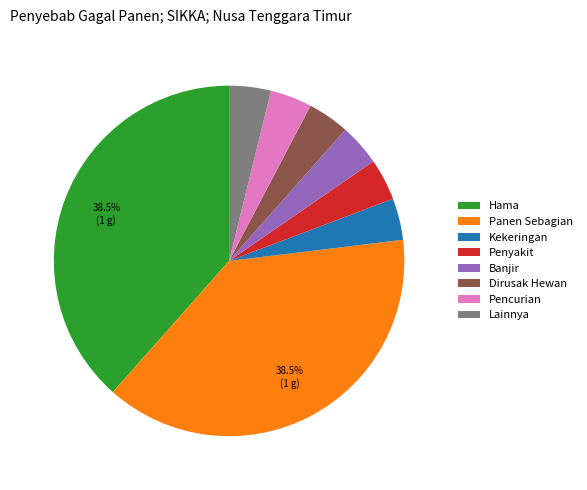

What is the ratio of the value at Kekeringan to the value at Penyakit?

1.0